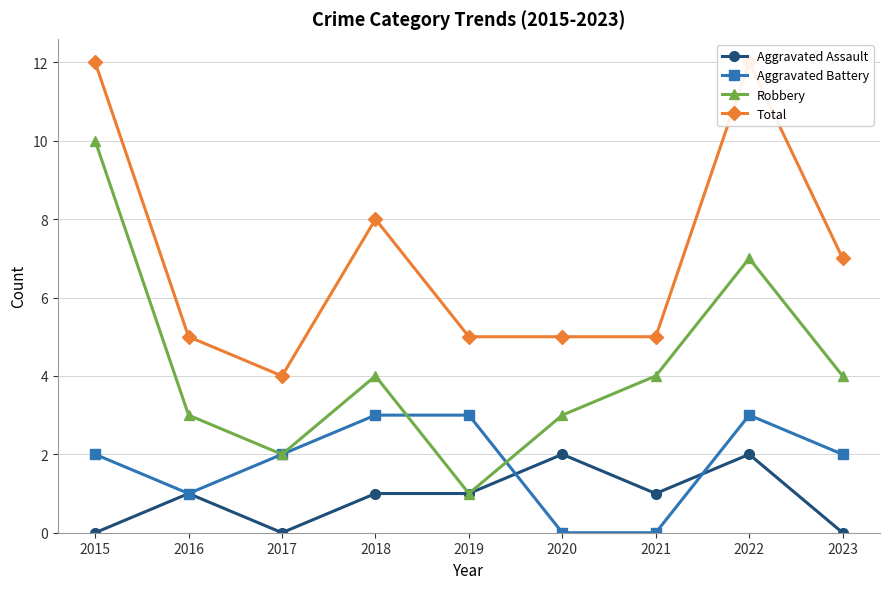

True or false: Aggravated Assault and Total cross at least once.

False